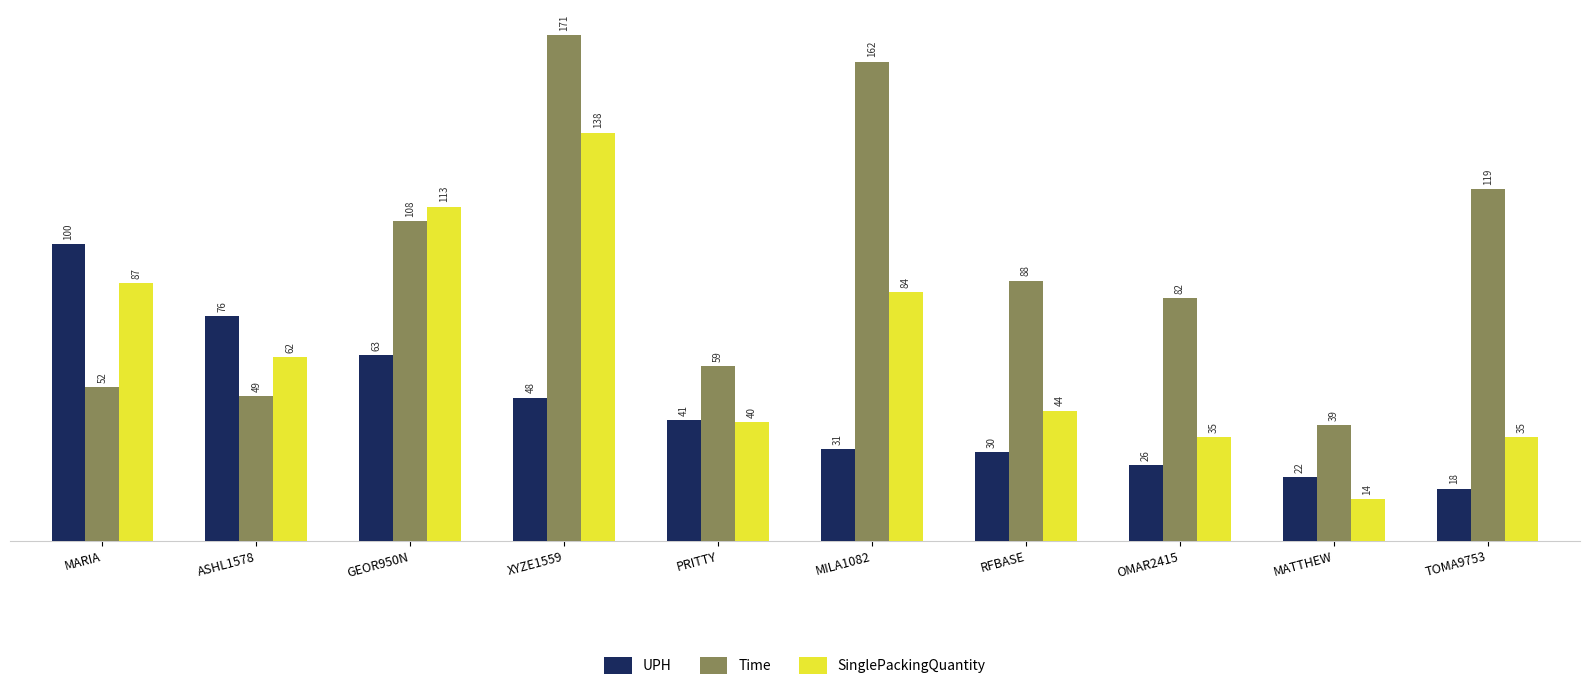

Which series has the largest total across all categories?

Time